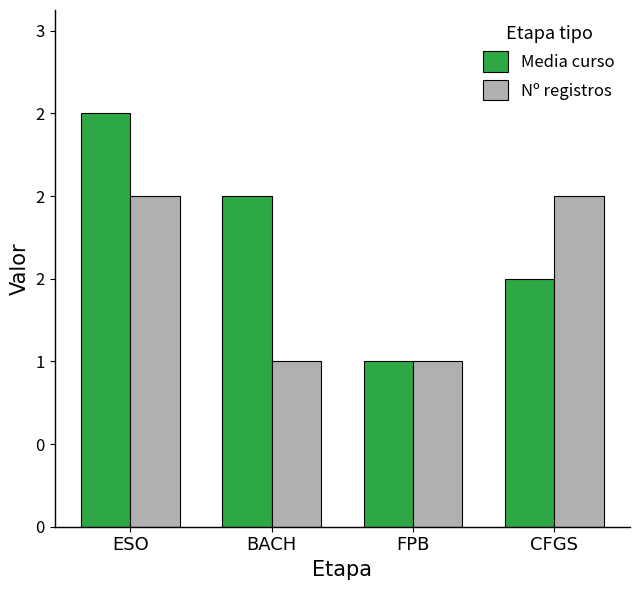

Reading left to right, transcribe all the data shown in this chart.

Media curso: 2.5	2.0	1.0	1.5
Nº registros: 2.0	1.0	1.0	2.0